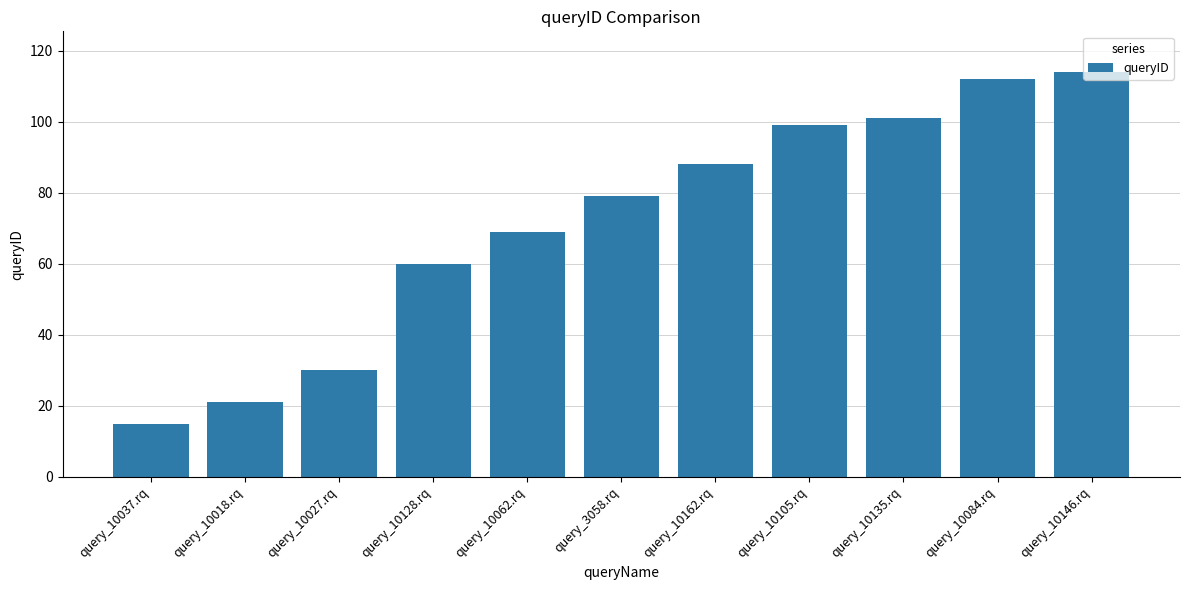

How many data points are less than 79?

5